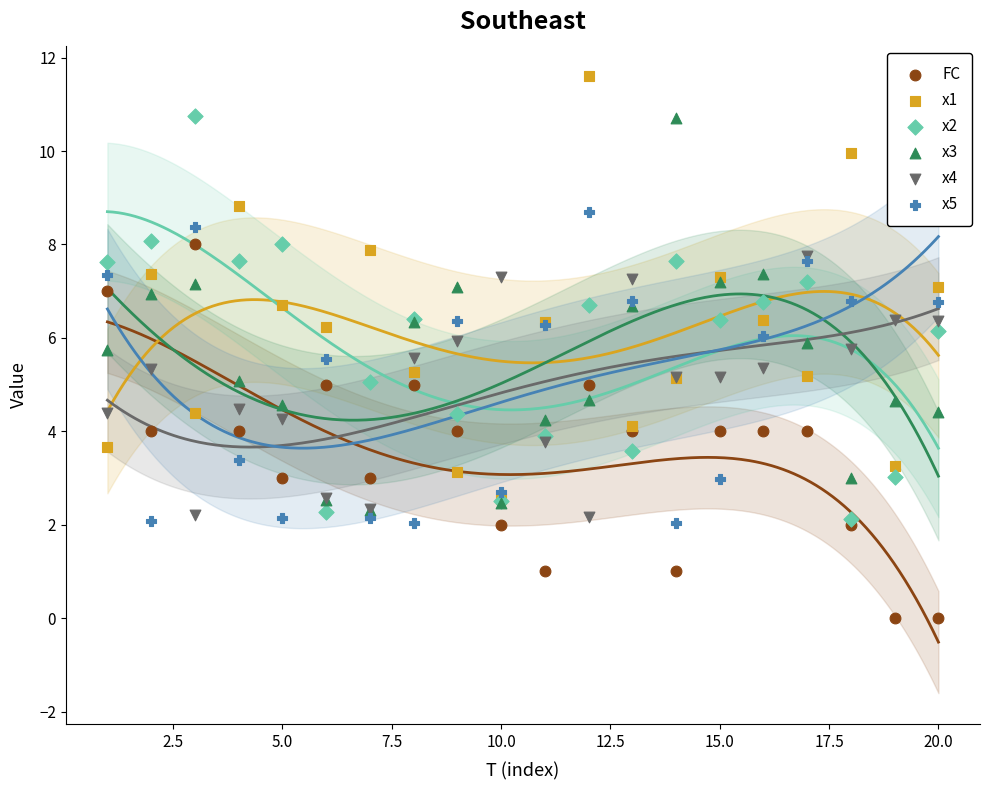

Which series reaches the maximum Y coordinate?

x1